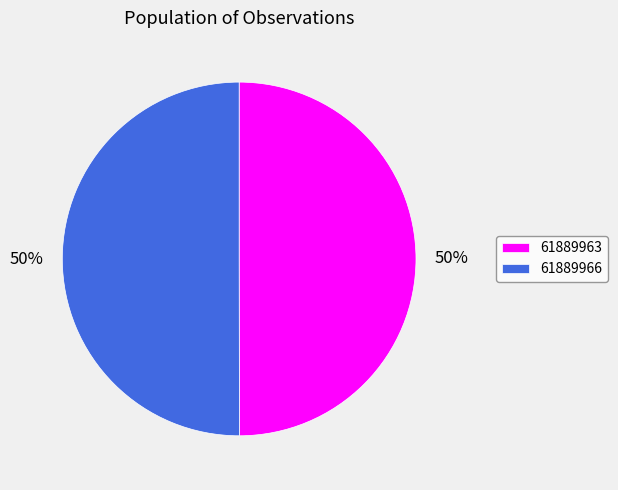

To the nearest percent, what portion does 61889966 represent?

50%